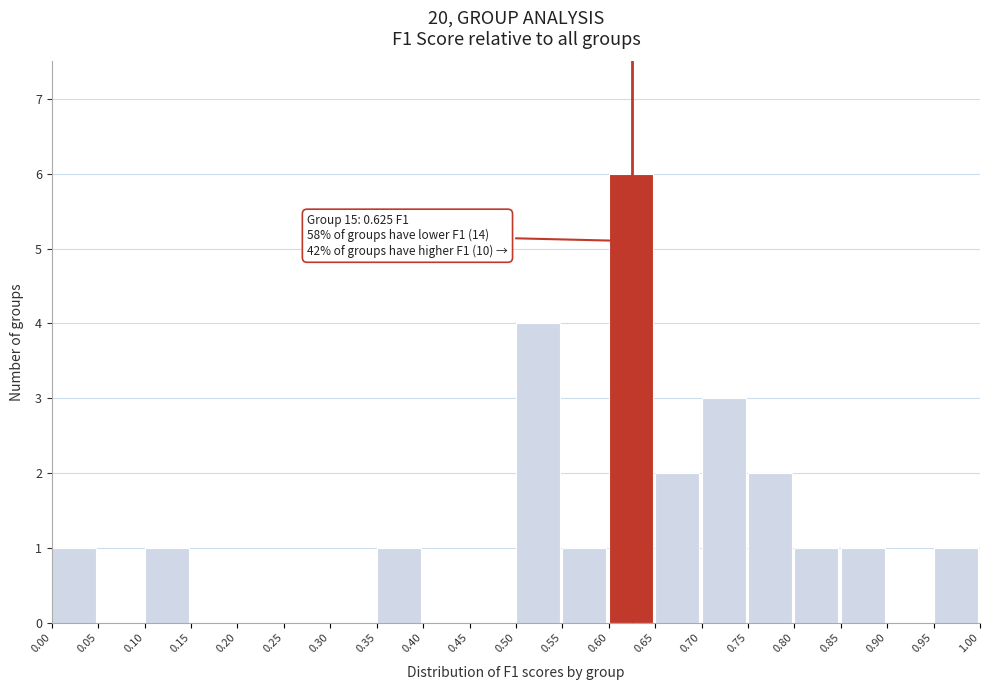

Over which range of the x-axis is the bar tallest?

0.60 to 0.65